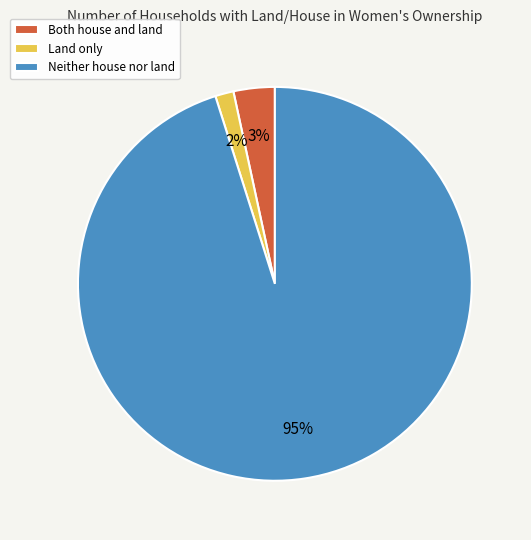

Between Neither house nor land and Land only, which is larger?

Neither house nor land